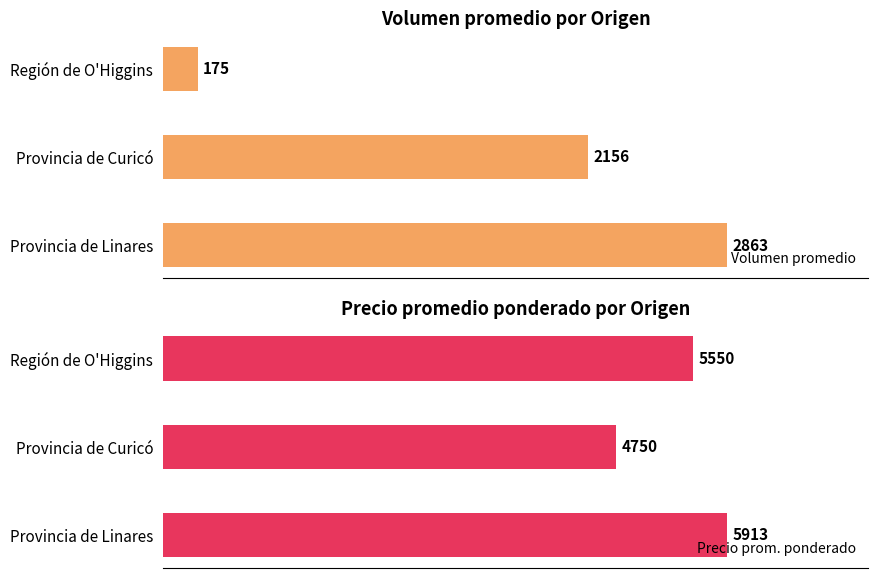

Where is Volumen promedio nearest to the value 1519?

Provincia de Curicó